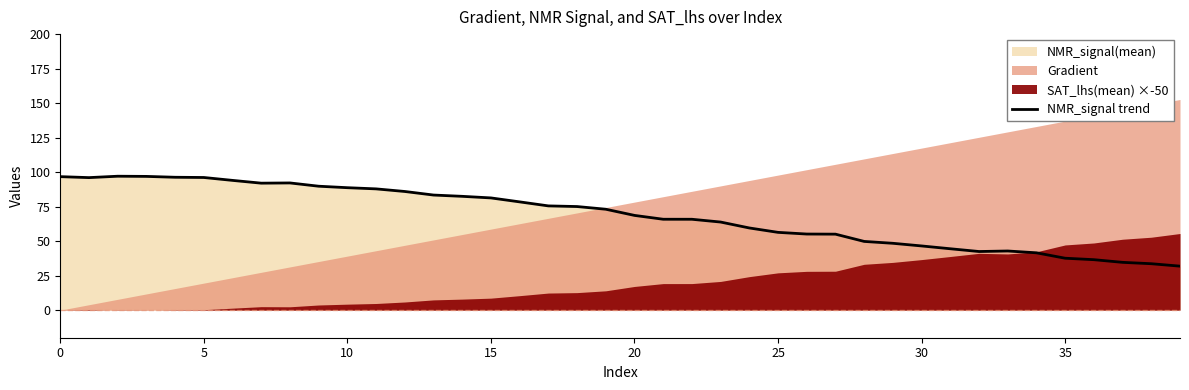

What is the smallest value displayed?

31.9